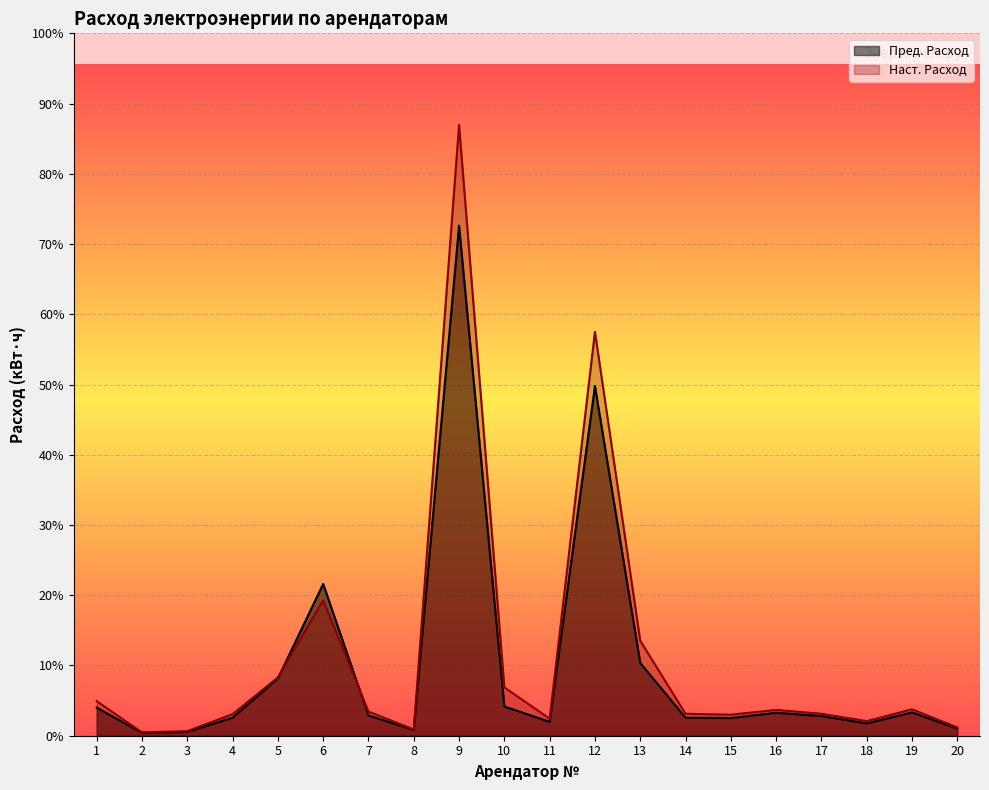

Reading left to right, what are all the values shown in this chart?

Пред. Расход: 1=936	2=96	3=128	4=600	5=1902	6=5050	7=678	8=190	9=16971	10=973	11=462	12=11634	13=2420	14=600	15=588	16=765	17=655	18=411	19=776	20=236
Наст. Расход: 1=1152	2=112	3=152	4=718	5=1939	6=4505	7=805	8=209	9=20321	10=1608	11=568	12=13440	13=3160	14=730	15=699	16=859	17=731	18=487	19=879	20=276